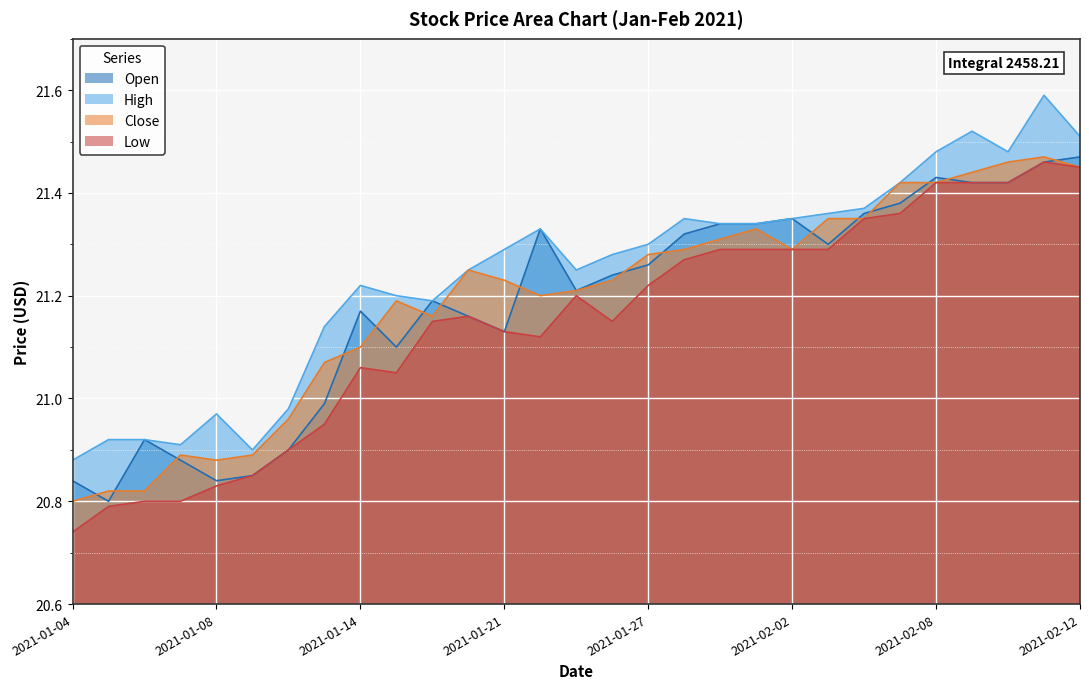

What is the sum of all High values?

616.0